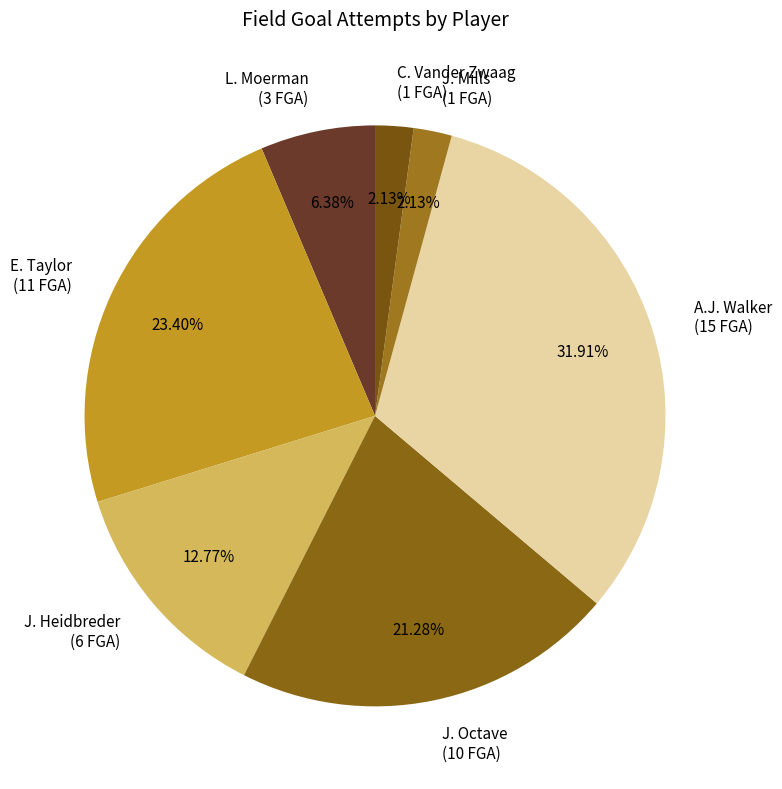

Do J. Octave and L. Moerman together represent more than half of the pie?

No